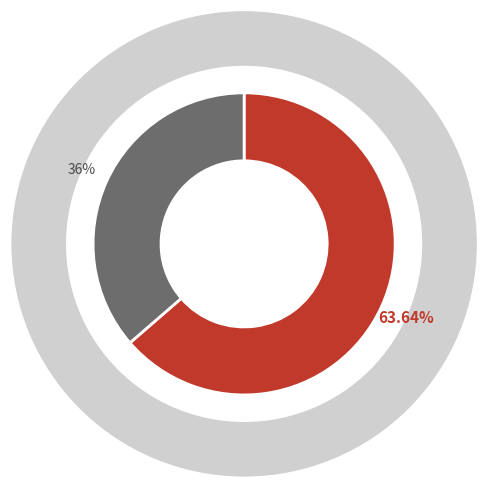

To the nearest percent, what is the difference between the largest and smallest slice percentages?

27%